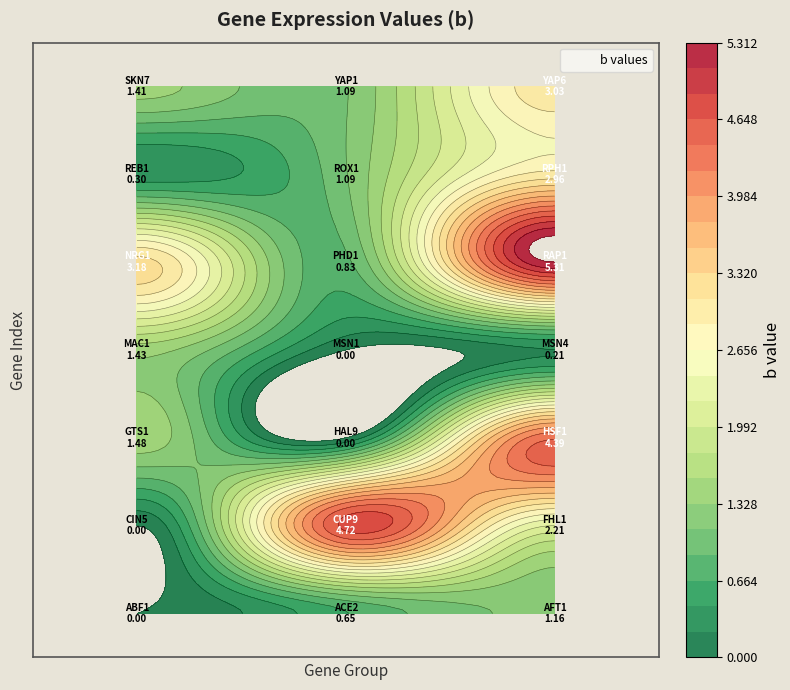

Which label corresponds to the smallest value in the chart?

ABF1